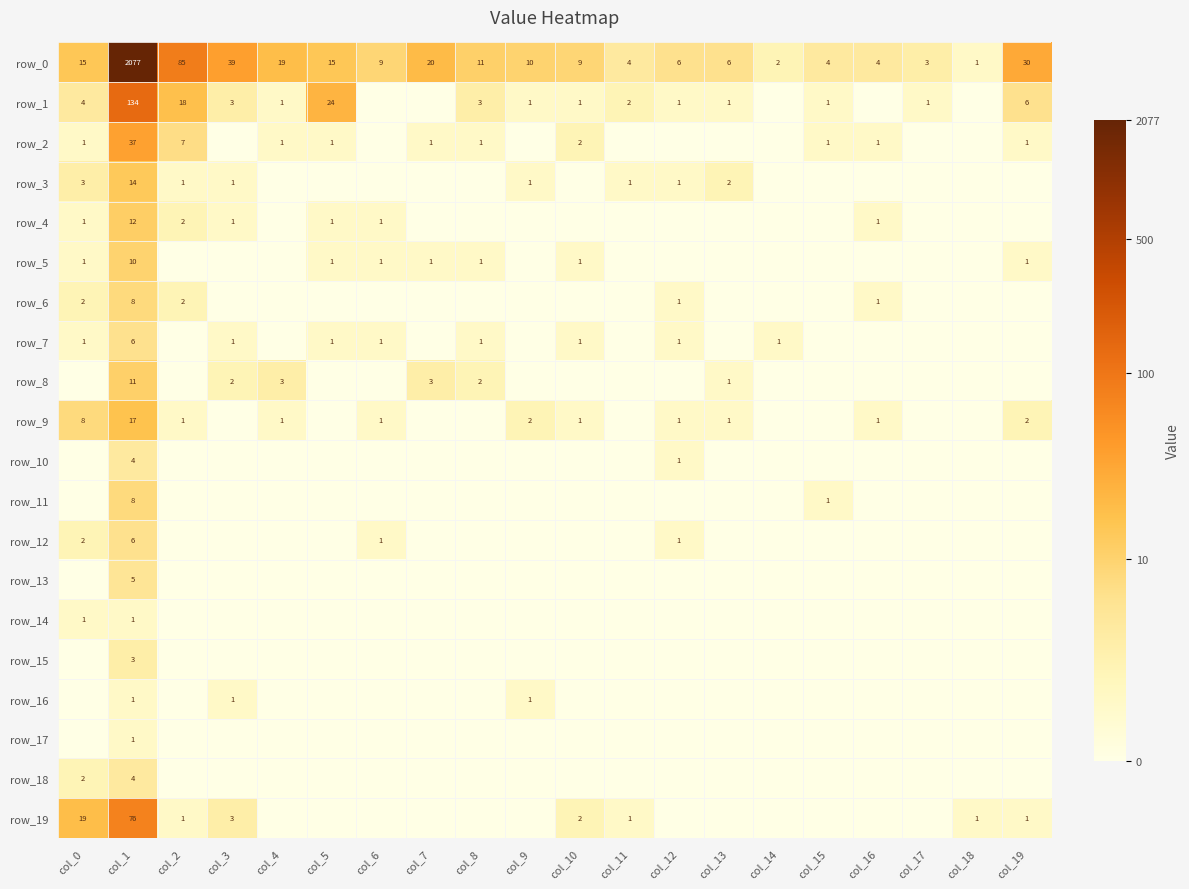

Reading left to right, what are all the values shown in this chart?

row_0: col_0=2.8	col_1=7.6	col_2=4.5	col_3=3.7	col_4=3.0	col_5=2.8	col_6=2.3	col_7=3.0	col_8=2.5	col_9=2.4	col_10=2.3	col_11=1.6	col_12=1.9	col_13=1.9	col_14=1.1	col_15=1.6	col_16=1.6	col_17=1.4	col_18=0.7	col_19=3.4
row_1: col_0=1.6	col_1=4.9	col_2=2.9	col_3=1.4	col_4=0.7	col_5=3.2	col_6=0.0	col_7=0.0	col_8=1.4	col_9=0.7	col_10=0.7	col_11=1.1	col_12=0.7	col_13=0.7	col_14=0.0	col_15=0.7	col_16=0.0	col_17=0.7	col_18=0.0	col_19=1.9
row_2: col_0=0.7	col_1=3.6	col_2=2.1	col_3=0.0	col_4=0.7	col_5=0.7	col_6=0.0	col_7=0.7	col_8=0.7	col_9=0.0	col_10=1.1	col_11=0.0	col_12=0.0	col_13=0.0	col_14=0.0	col_15=0.7	col_16=0.7	col_17=0.0	col_18=0.0	col_19=0.7
row_3: col_0=1.4	col_1=2.7	col_2=0.7	col_3=0.7	col_4=0.0	col_5=0.0	col_6=0.0	col_7=0.0	col_8=0.0	col_9=0.7	col_10=0.0	col_11=0.7	col_12=0.7	col_13=1.1	col_14=0.0	col_15=0.0	col_16=0.0	col_17=0.0	col_18=0.0	col_19=0.0
row_4: col_0=0.7	col_1=2.6	col_2=1.1	col_3=0.7	col_4=0.0	col_5=0.7	col_6=0.7	col_7=0.0	col_8=0.0	col_9=0.0	col_10=0.0	col_11=0.0	col_12=0.0	col_13=0.0	col_14=0.0	col_15=0.0	col_16=0.7	col_17=0.0	col_18=0.0	col_19=0.0
row_5: col_0=0.7	col_1=2.4	col_2=0.0	col_3=0.0	col_4=0.0	col_5=0.7	col_6=0.7	col_7=0.7	col_8=0.7	col_9=0.0	col_10=0.7	col_11=0.0	col_12=0.0	col_13=0.0	col_14=0.0	col_15=0.0	col_16=0.0	col_17=0.0	col_18=0.0	col_19=0.7
row_6: col_0=1.1	col_1=2.2	col_2=1.1	col_3=0.0	col_4=0.0	col_5=0.0	col_6=0.0	col_7=0.0	col_8=0.0	col_9=0.0	col_10=0.0	col_11=0.0	col_12=0.7	col_13=0.0	col_14=0.0	col_15=0.0	col_16=0.7	col_17=0.0	col_18=0.0	col_19=0.0
row_7: col_0=0.7	col_1=1.9	col_2=0.0	col_3=0.7	col_4=0.0	col_5=0.7	col_6=0.7	col_7=0.0	col_8=0.7	col_9=0.0	col_10=0.7	col_11=0.0	col_12=0.7	col_13=0.0	col_14=0.7	col_15=0.0	col_16=0.0	col_17=0.0	col_18=0.0	col_19=0.0
row_8: col_0=0.0	col_1=2.5	col_2=0.0	col_3=1.1	col_4=1.4	col_5=0.0	col_6=0.0	col_7=1.4	col_8=1.1	col_9=0.0	col_10=0.0	col_11=0.0	col_12=0.0	col_13=0.7	col_14=0.0	col_15=0.0	col_16=0.0	col_17=0.0	col_18=0.0	col_19=0.0
row_9: col_0=2.2	col_1=2.9	col_2=0.7	col_3=0.0	col_4=0.7	col_5=0.0	col_6=0.7	col_7=0.0	col_8=0.0	col_9=1.1	col_10=0.7	col_11=0.0	col_12=0.7	col_13=0.7	col_14=0.0	col_15=0.0	col_16=0.7	col_17=0.0	col_18=0.0	col_19=1.1
row_10: col_0=0.0	col_1=1.6	col_2=0.0	col_3=0.0	col_4=0.0	col_5=0.0	col_6=0.0	col_7=0.0	col_8=0.0	col_9=0.0	col_10=0.0	col_11=0.0	col_12=0.7	col_13=0.0	col_14=0.0	col_15=0.0	col_16=0.0	col_17=0.0	col_18=0.0	col_19=0.0
row_11: col_0=0.0	col_1=2.2	col_2=0.0	col_3=0.0	col_4=0.0	col_5=0.0	col_6=0.0	col_7=0.0	col_8=0.0	col_9=0.0	col_10=0.0	col_11=0.0	col_12=0.0	col_13=0.0	col_14=0.0	col_15=0.7	col_16=0.0	col_17=0.0	col_18=0.0	col_19=0.0
row_12: col_0=1.1	col_1=1.9	col_2=0.0	col_3=0.0	col_4=0.0	col_5=0.0	col_6=0.7	col_7=0.0	col_8=0.0	col_9=0.0	col_10=0.0	col_11=0.0	col_12=0.7	col_13=0.0	col_14=0.0	col_15=0.0	col_16=0.0	col_17=0.0	col_18=0.0	col_19=0.0
row_13: col_0=0.0	col_1=1.8	col_2=0.0	col_3=0.0	col_4=0.0	col_5=0.0	col_6=0.0	col_7=0.0	col_8=0.0	col_9=0.0	col_10=0.0	col_11=0.0	col_12=0.0	col_13=0.0	col_14=0.0	col_15=0.0	col_16=0.0	col_17=0.0	col_18=0.0	col_19=0.0
row_14: col_0=0.7	col_1=0.7	col_2=0.0	col_3=0.0	col_4=0.0	col_5=0.0	col_6=0.0	col_7=0.0	col_8=0.0	col_9=0.0	col_10=0.0	col_11=0.0	col_12=0.0	col_13=0.0	col_14=0.0	col_15=0.0	col_16=0.0	col_17=0.0	col_18=0.0	col_19=0.0
row_15: col_0=0.0	col_1=1.4	col_2=0.0	col_3=0.0	col_4=0.0	col_5=0.0	col_6=0.0	col_7=0.0	col_8=0.0	col_9=0.0	col_10=0.0	col_11=0.0	col_12=0.0	col_13=0.0	col_14=0.0	col_15=0.0	col_16=0.0	col_17=0.0	col_18=0.0	col_19=0.0
row_16: col_0=0.0	col_1=0.7	col_2=0.0	col_3=0.7	col_4=0.0	col_5=0.0	col_6=0.0	col_7=0.0	col_8=0.0	col_9=0.7	col_10=0.0	col_11=0.0	col_12=0.0	col_13=0.0	col_14=0.0	col_15=0.0	col_16=0.0	col_17=0.0	col_18=0.0	col_19=0.0
row_17: col_0=0.0	col_1=0.7	col_2=0.0	col_3=0.0	col_4=0.0	col_5=0.0	col_6=0.0	col_7=0.0	col_8=0.0	col_9=0.0	col_10=0.0	col_11=0.0	col_12=0.0	col_13=0.0	col_14=0.0	col_15=0.0	col_16=0.0	col_17=0.0	col_18=0.0	col_19=0.0
row_18: col_0=1.1	col_1=1.6	col_2=0.0	col_3=0.0	col_4=0.0	col_5=0.0	col_6=0.0	col_7=0.0	col_8=0.0	col_9=0.0	col_10=0.0	col_11=0.0	col_12=0.0	col_13=0.0	col_14=0.0	col_15=0.0	col_16=0.0	col_17=0.0	col_18=0.0	col_19=0.0
row_19: col_0=3.0	col_1=4.3	col_2=0.7	col_3=1.4	col_4=0.0	col_5=0.0	col_6=0.0	col_7=0.0	col_8=0.0	col_9=0.0	col_10=1.1	col_11=0.7	col_12=0.0	col_13=0.0	col_14=0.0	col_15=0.0	col_16=0.0	col_17=0.0	col_18=0.7	col_19=0.7